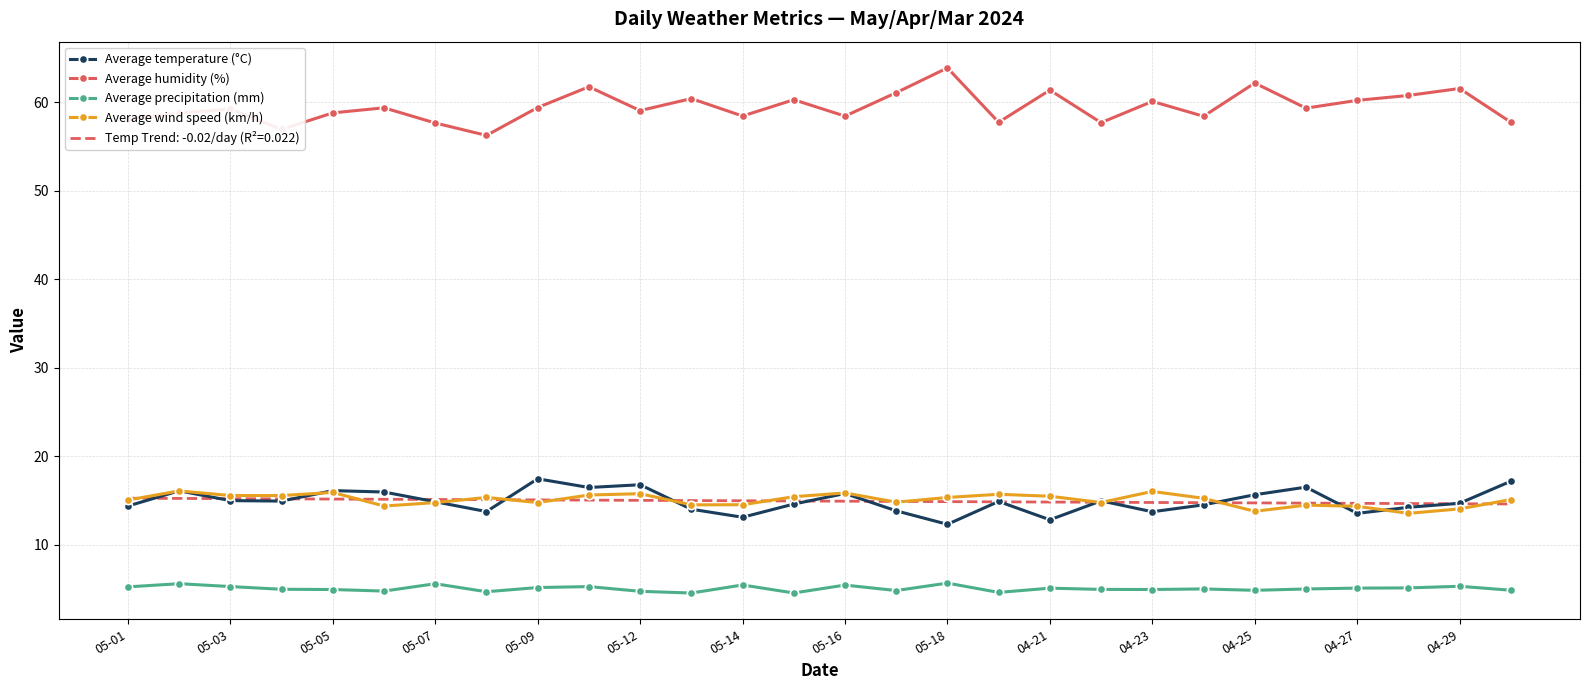

True or false: Average wind speed (km/h) and Average humidity (%) cross at least once.

False